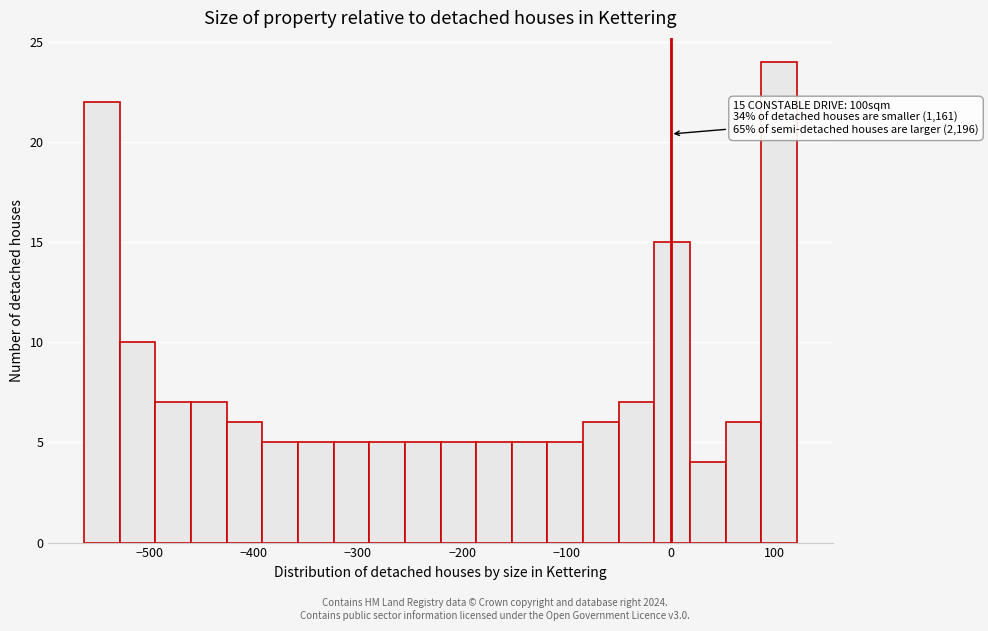

Around what value on the x-axis is the tallest bar? Give the approximate position of its centre, as read against the axis.

100